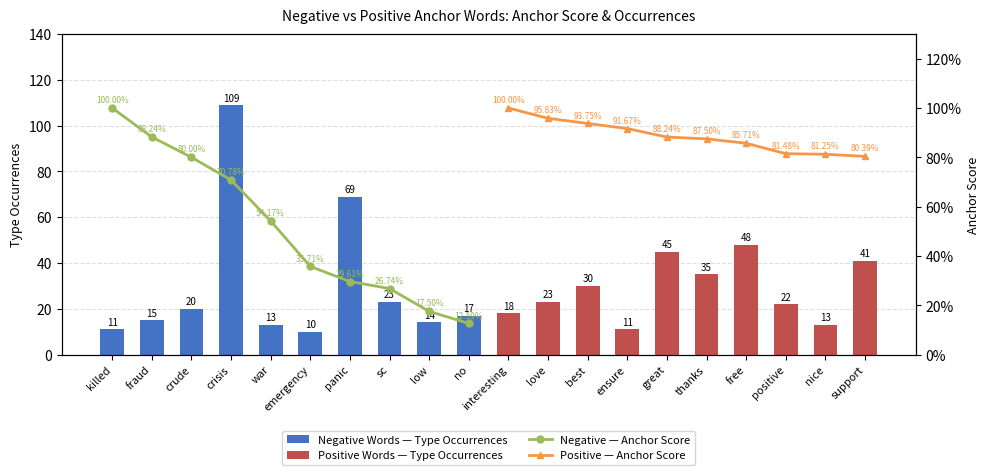

The Negative — Anchor Score series shows 1.2 at crude. True or false?

False